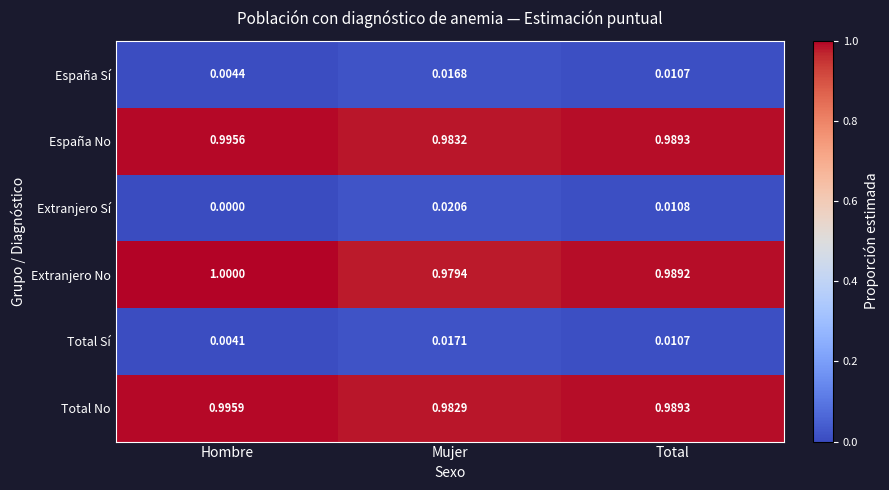

Which label corresponds to the smallest value in the chart?

Hombre